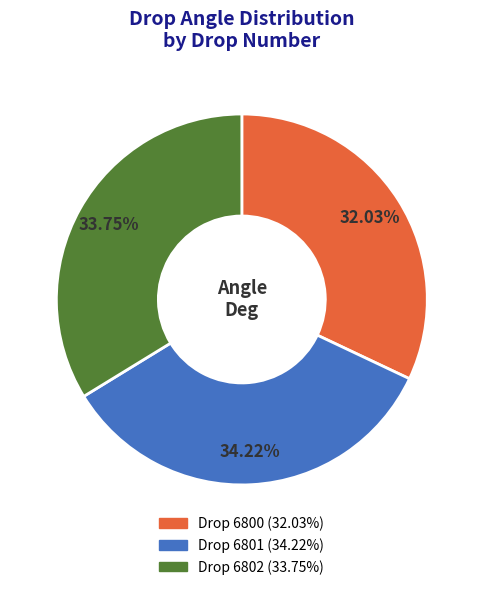

Approximately how many times larger is the value at Drop 6801 compared to Drop 6800?

1.1